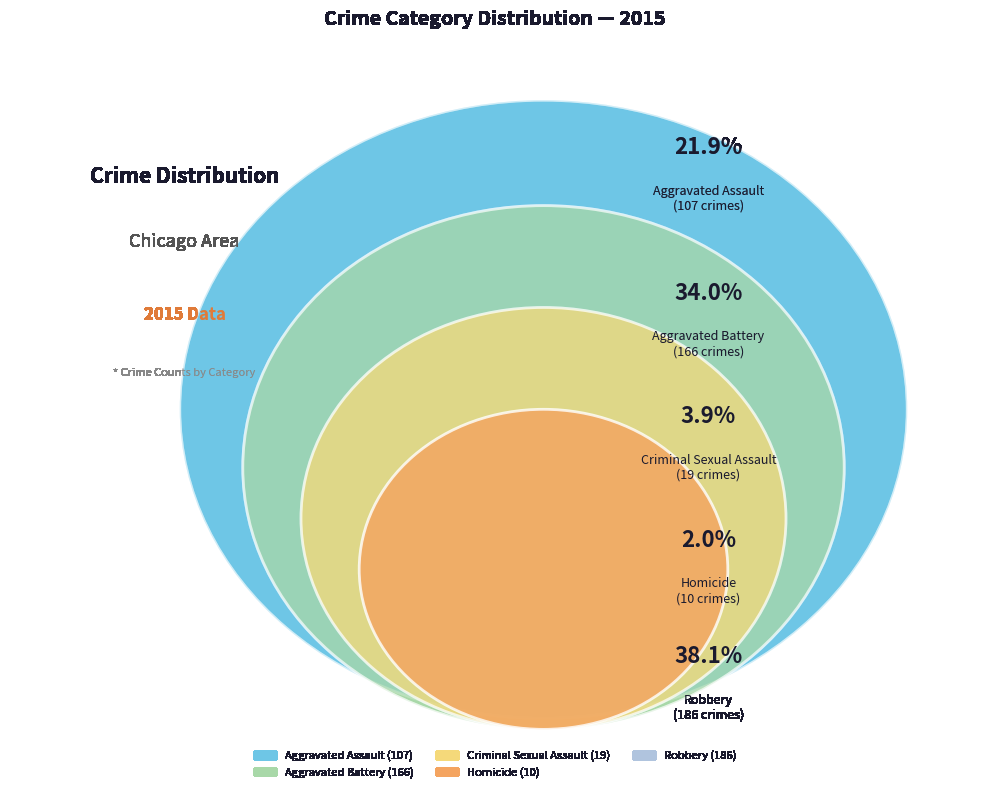

The Aggravated Assault slice represents 22% of the pie. True or false?

True